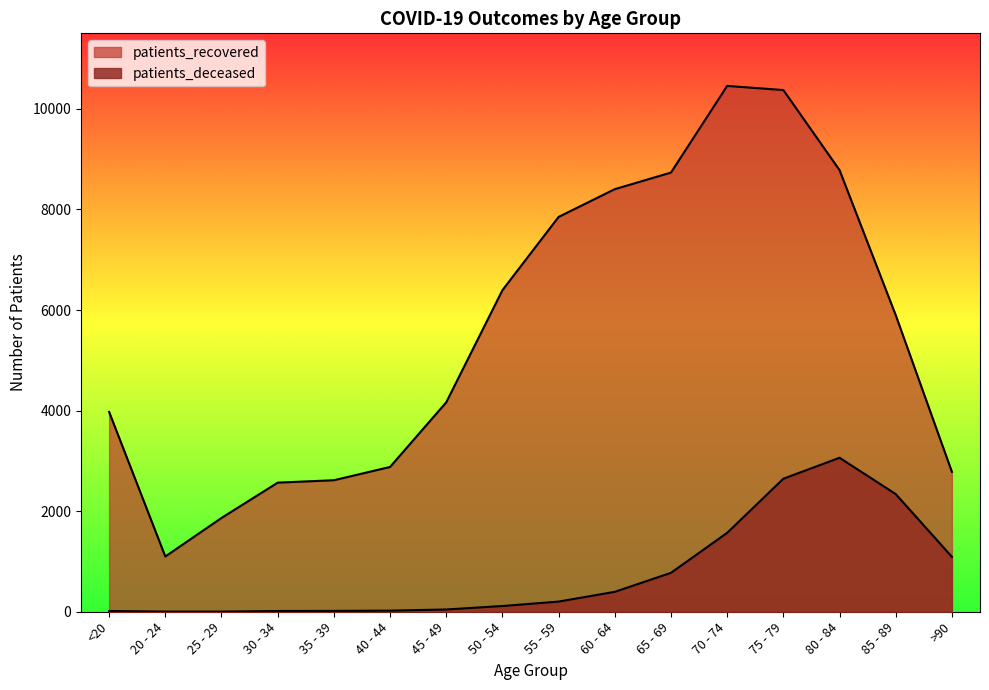

What is the difference between the maximum and second lowest values in the patients_deceased series?

3059